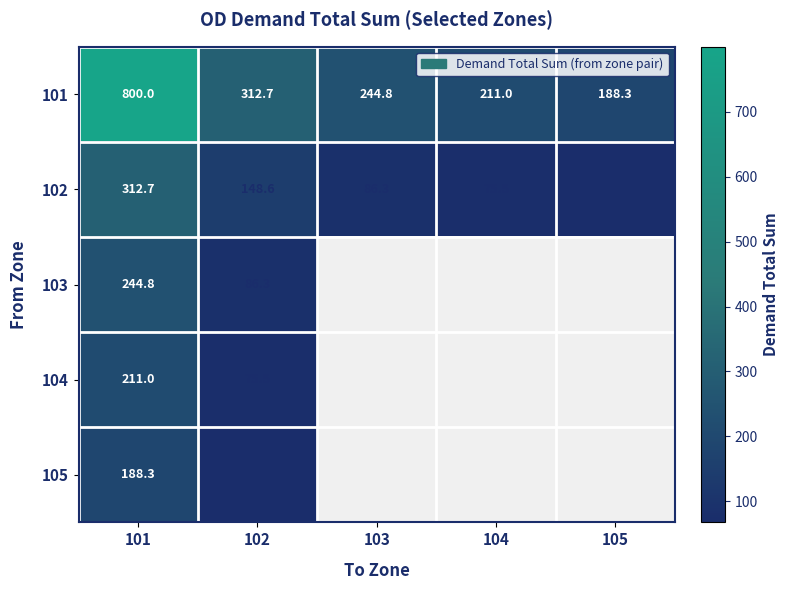

At how many categories does at least one series exceed 340?

1